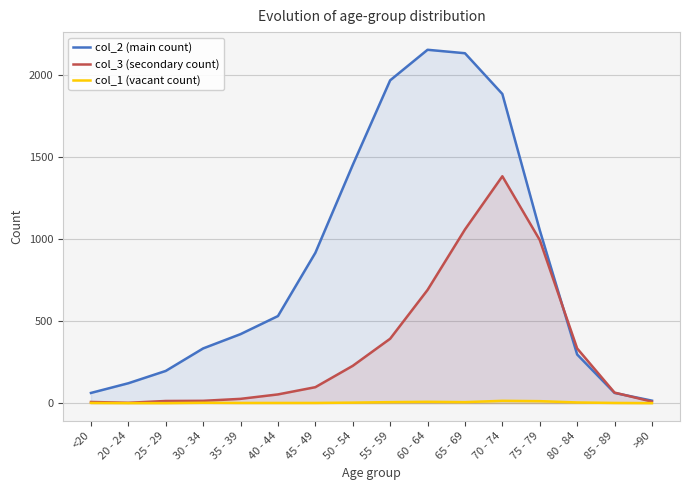

What is the value of the col_2 (main count) point at the 9th from the left?

1965